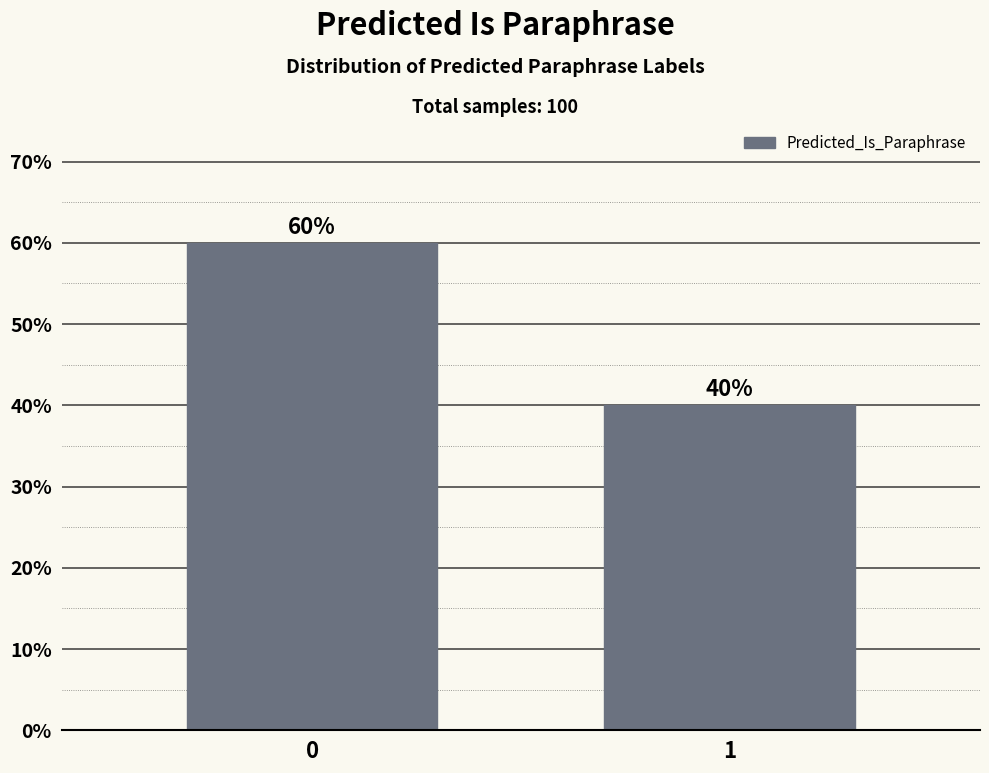

Reading left to right, transcribe all the data shown in this chart.

0=60	1=40